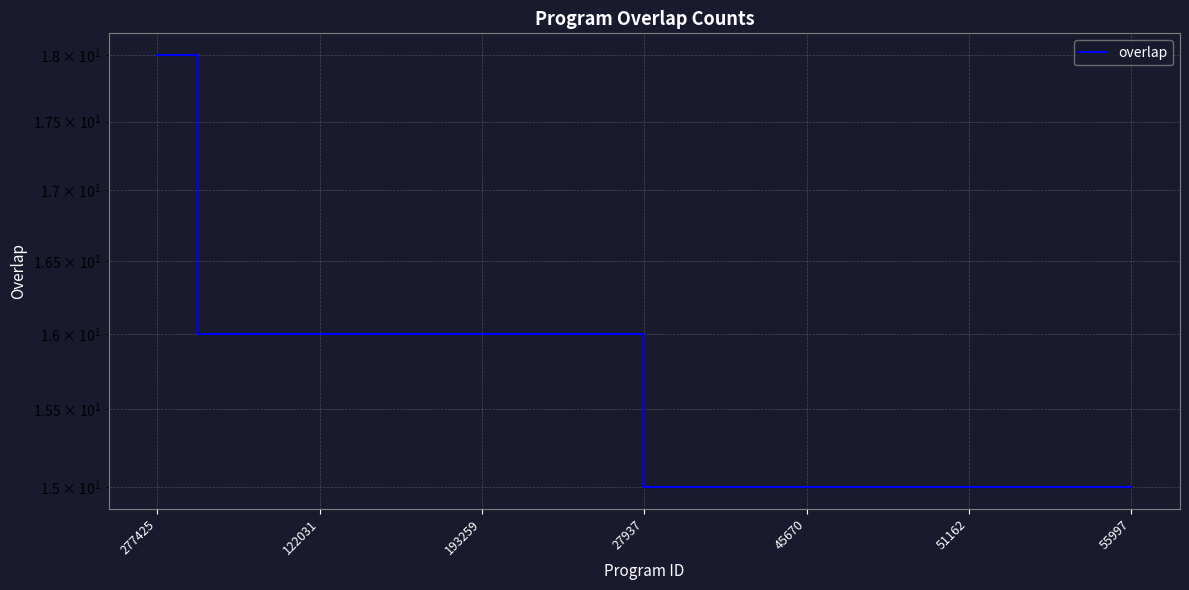

Does the chart display data point markers on the line(s)?

No